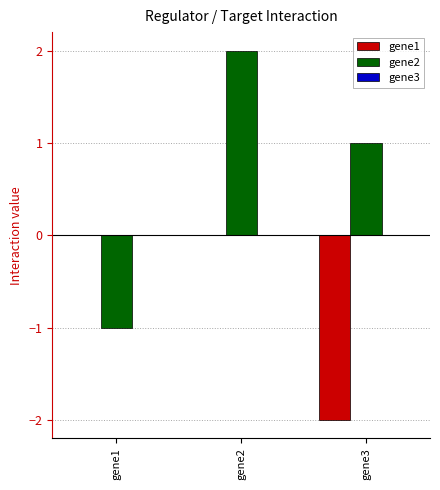

Are the bars grouped side by side (vs. stacked)?

Yes